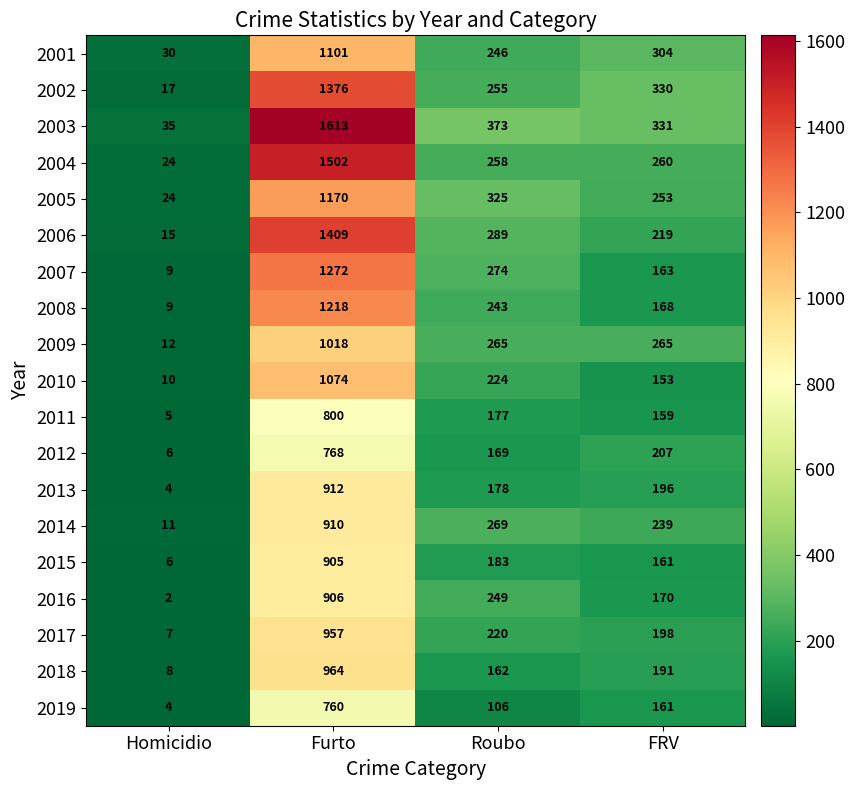

What is the difference between the maximum and minimum values in the 2009 series?

1006